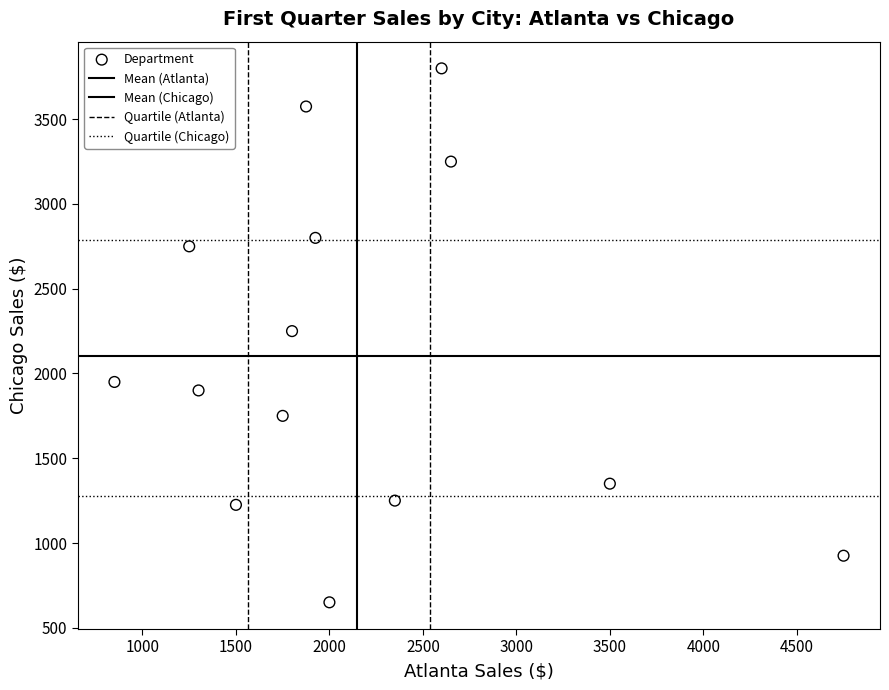

How many points are shown in the scatter plot?

14